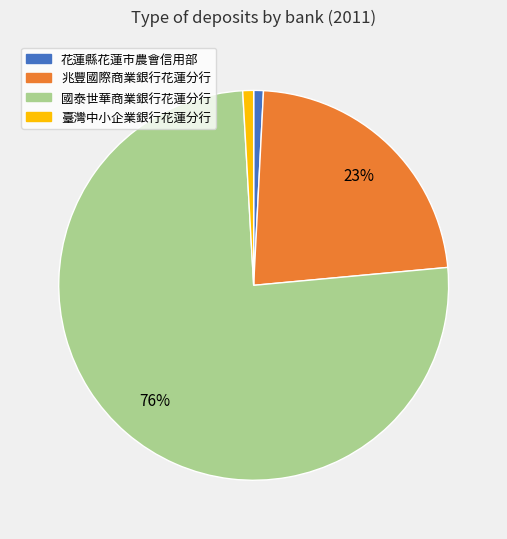

True or false: 國泰世華商業銀行花蓮分行 accounts for 88% of the total.

False